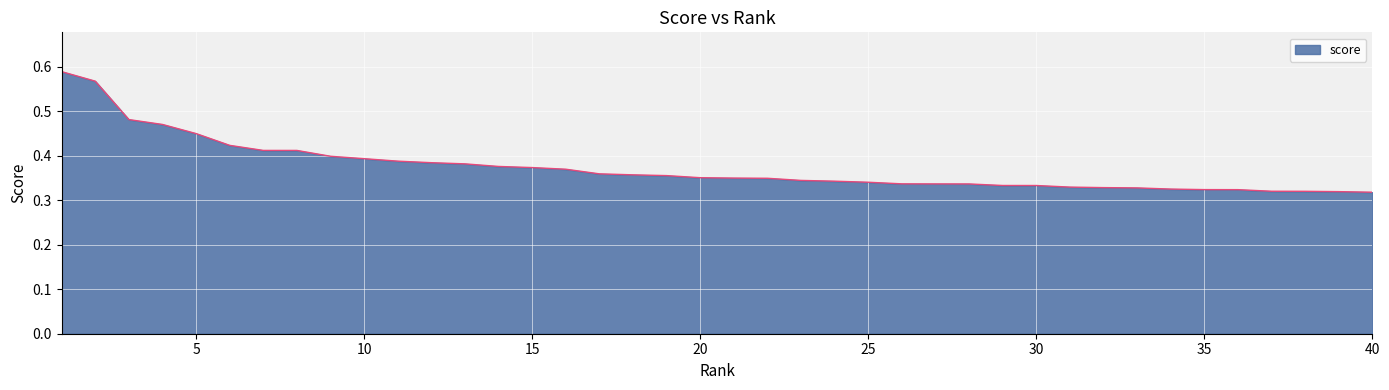

List the labels in order of value, smallest first.

40, 39, 38, 37, 36, 35, 34, 33, 32, 31, 30, 29, 28, 27, 26, 25, 24, 23, 22, 21, 20, 19, 18, 17, 16, 15, 14, 13, 12, 11, 10, 9, 8, 7, 6, 5, 4, 3, 2, 1